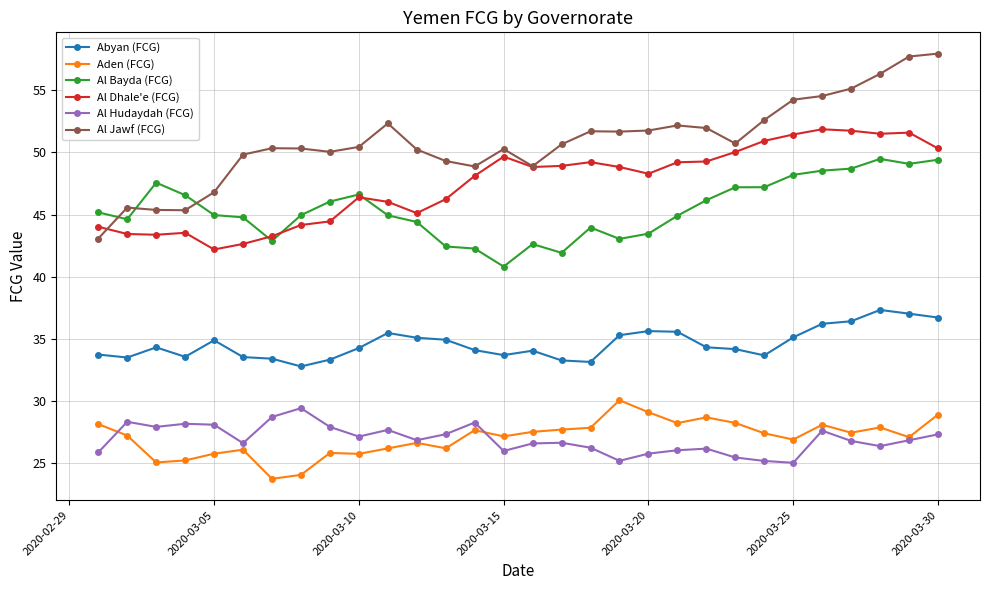

Which series has the largest total across all categories?

Al Jawf (FCG)